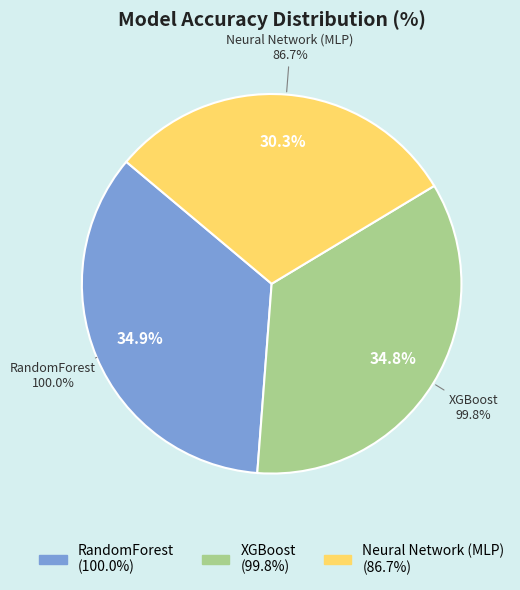

What is the smallest slice in the pie chart?

Neural Network (MLP)